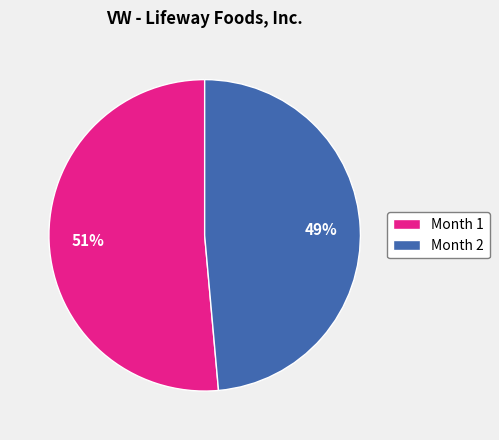

True or false: Month 2 accounts for 57% of the total.

False